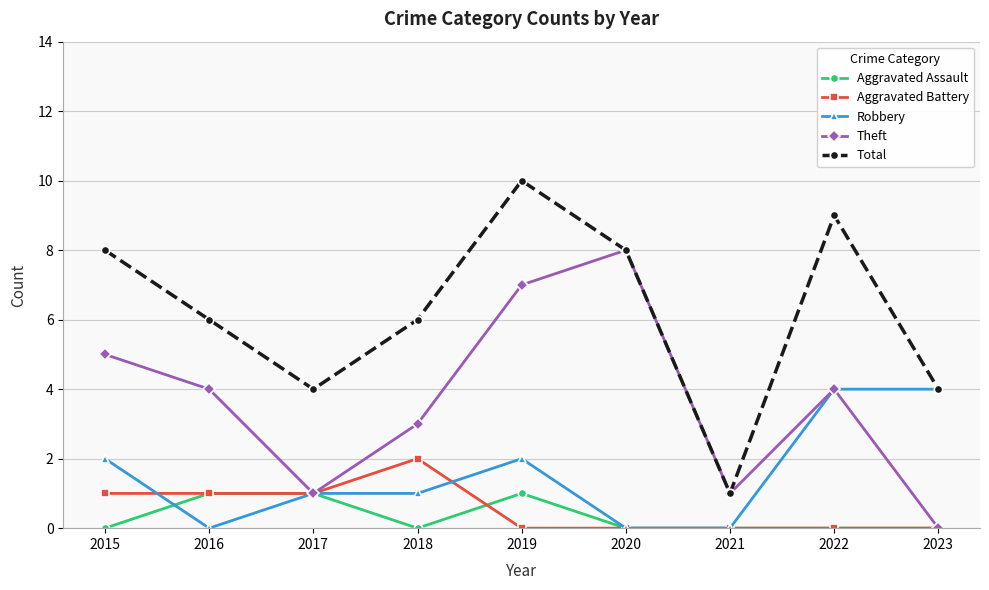

Does the chart display data point markers on the line(s)?

Yes